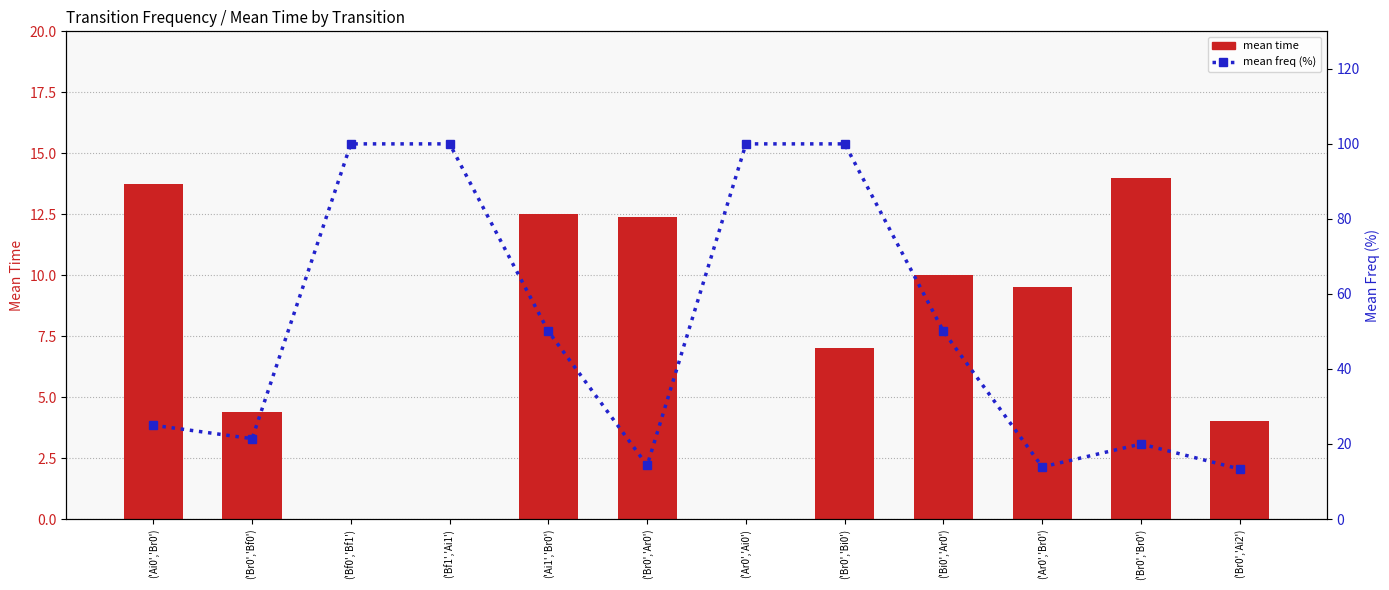

How many data points does each series have?

12